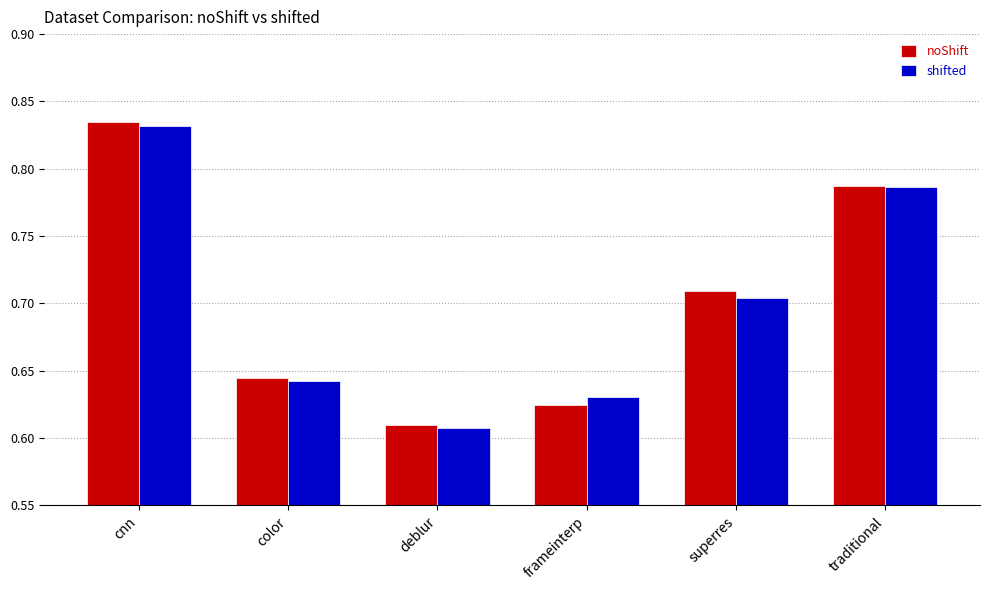

At which label does noShift reach its minimum?

deblur